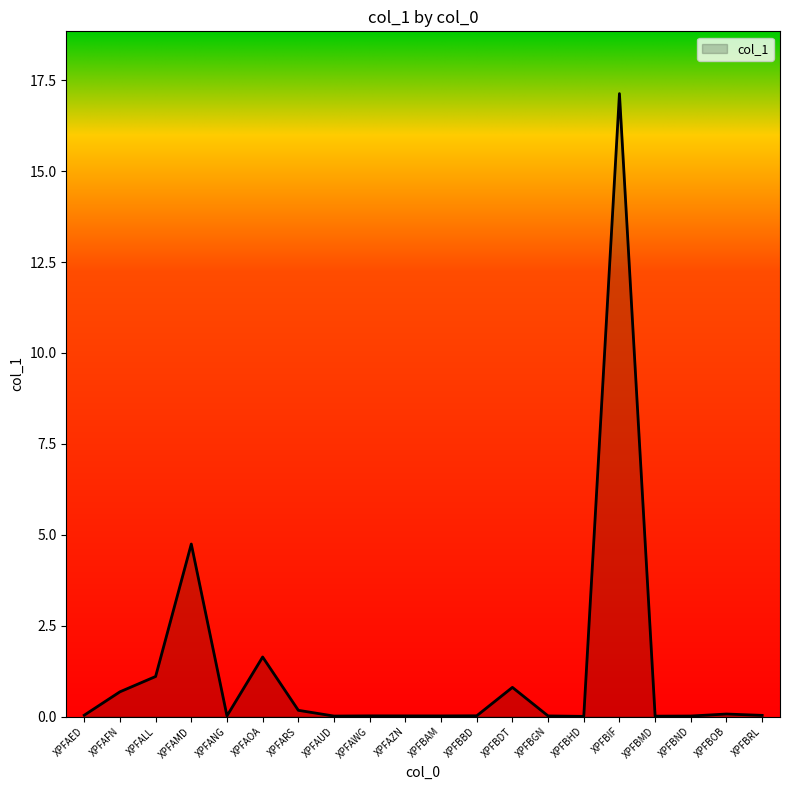

How many lines are shown in the chart?

1